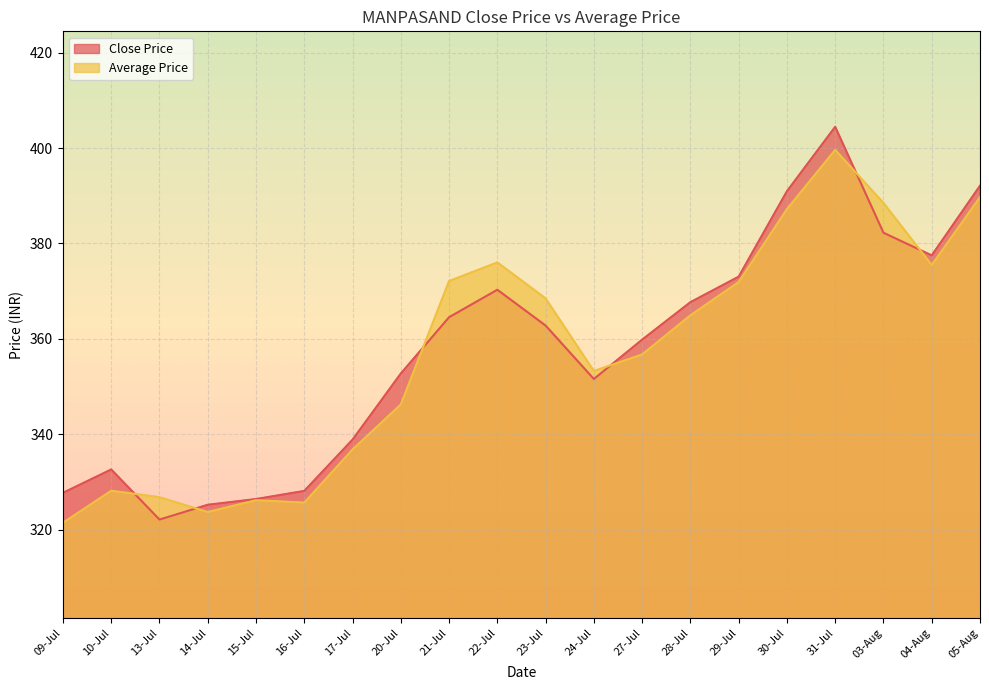

What position from the left is 22-Jul?

10